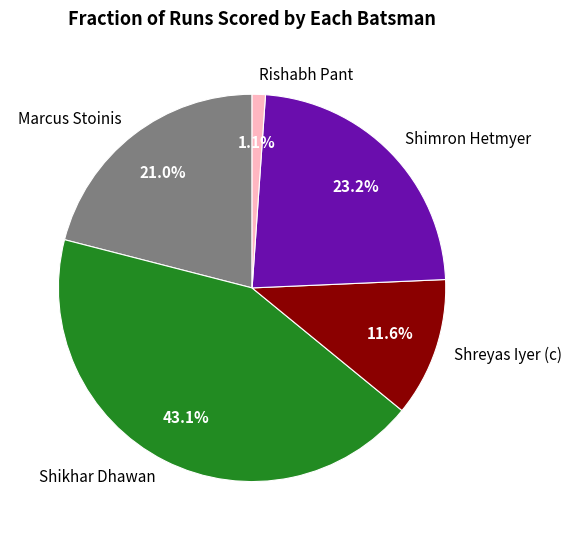

Approximately how many times larger is the value at Marcus Stoinis compared to Shimron Hetmyer?

0.9